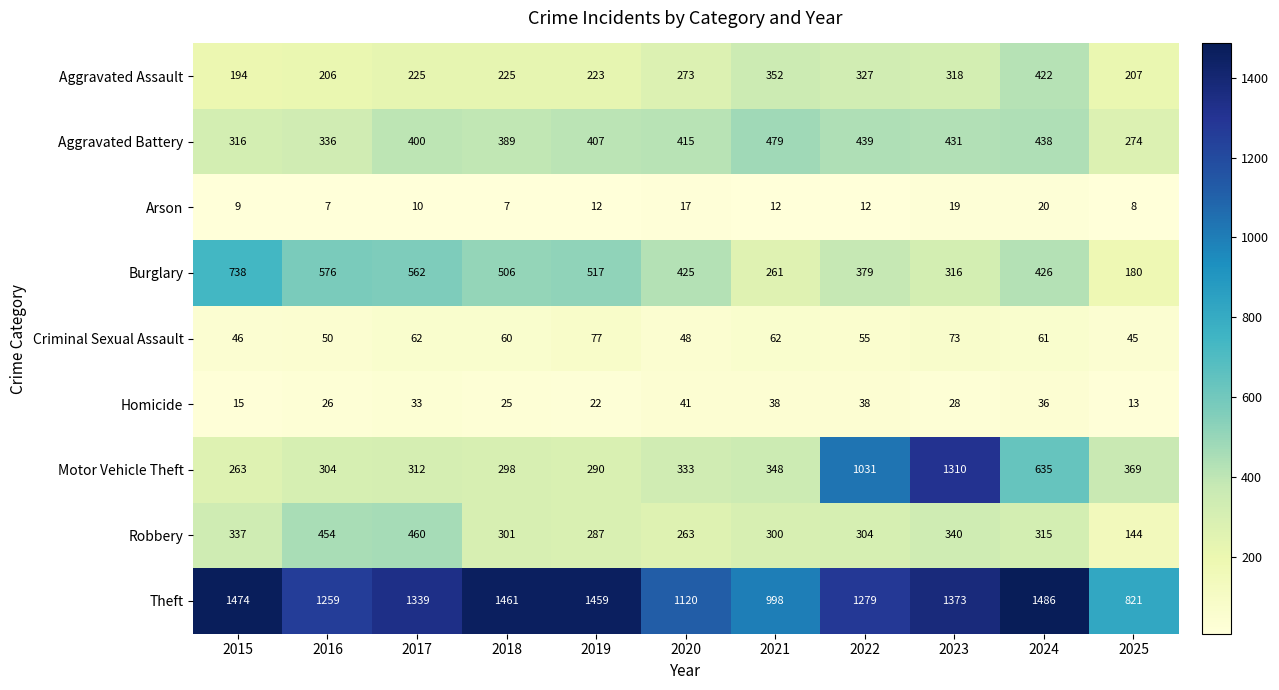

What is the sum of all Motor Vehicle Theft values?

5493